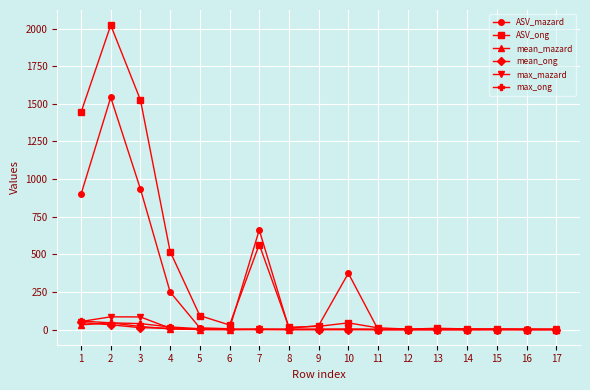

Which series has the largest range (max minus min)?

ASV_ong